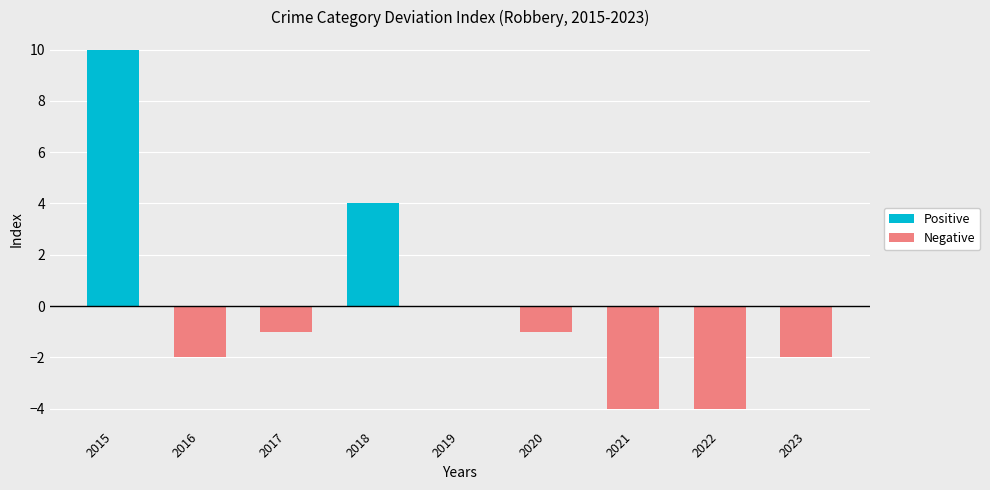

How many data points in Negative are above -1?

3